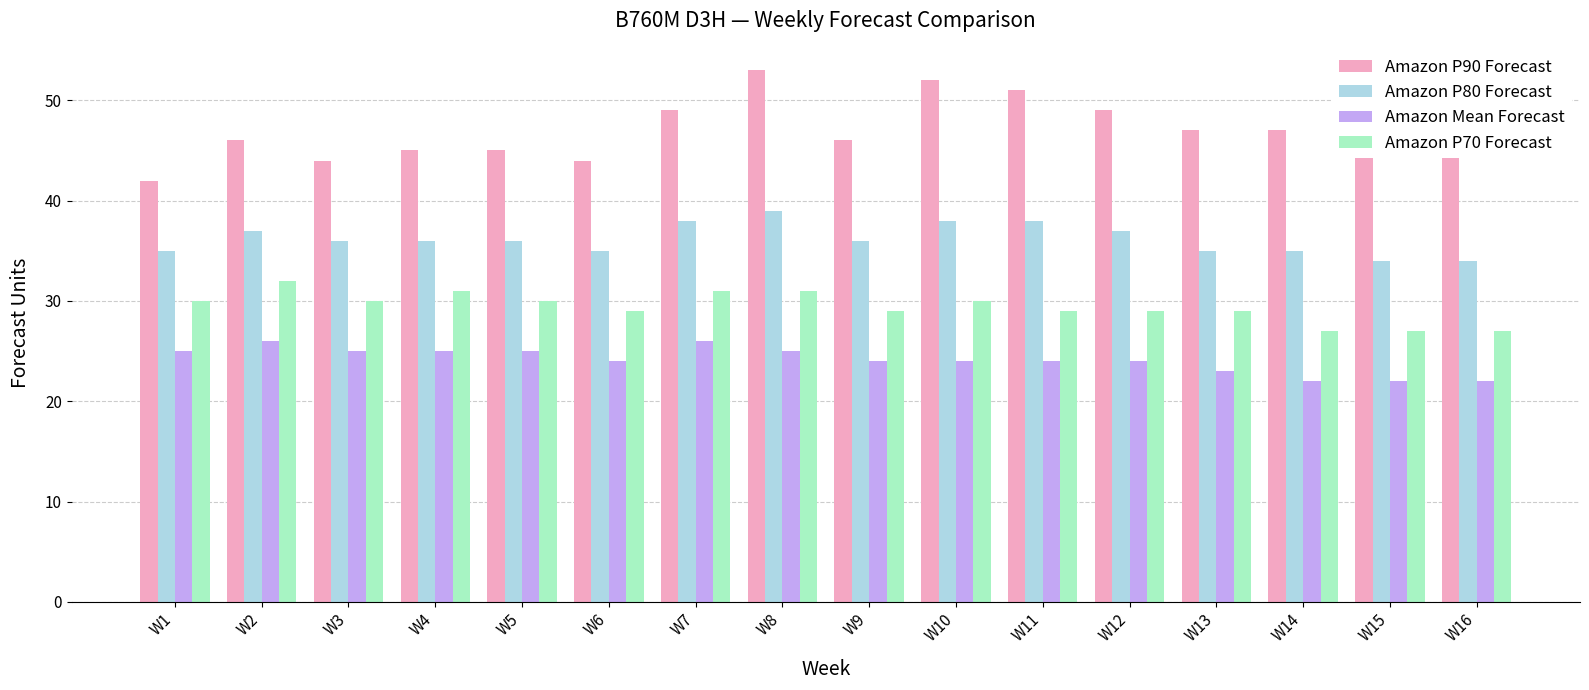

How many bars are there in each group?

4